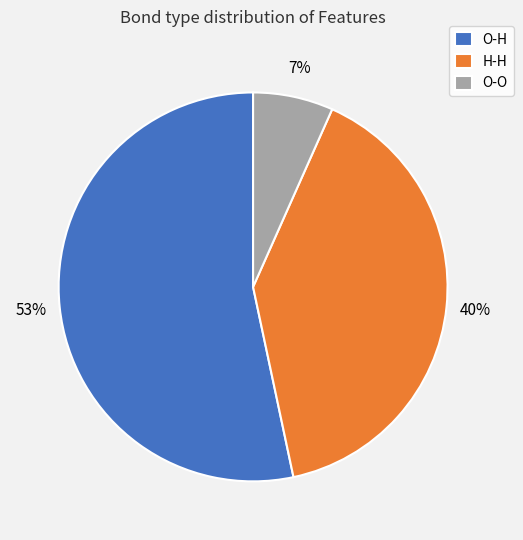

Which category has the biggest portion of the pie?

O-H